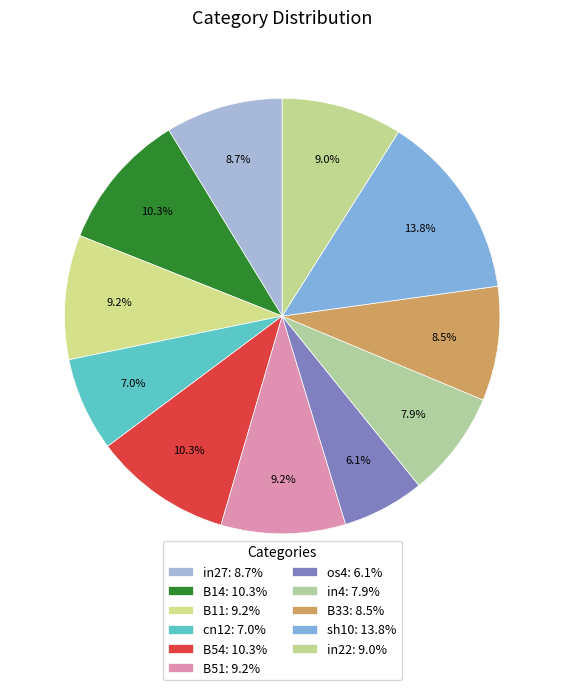

True or false: os4 accounts for 6% of the total.

True